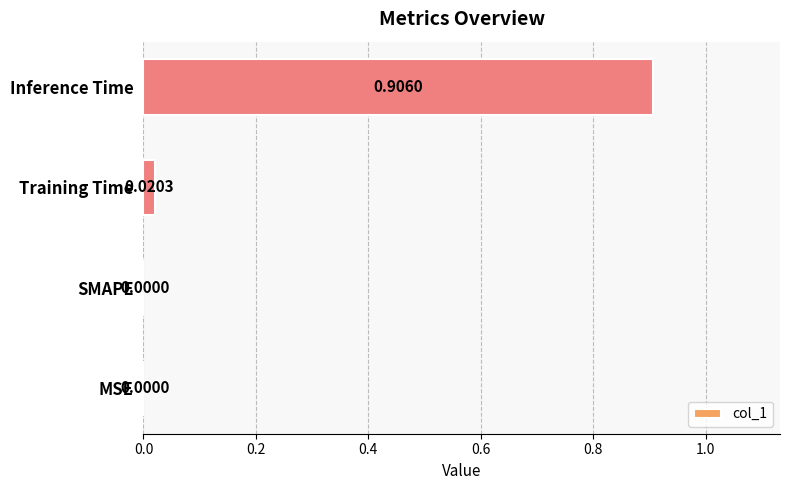

Which label corresponds to the largest value in the chart?

Inference Time